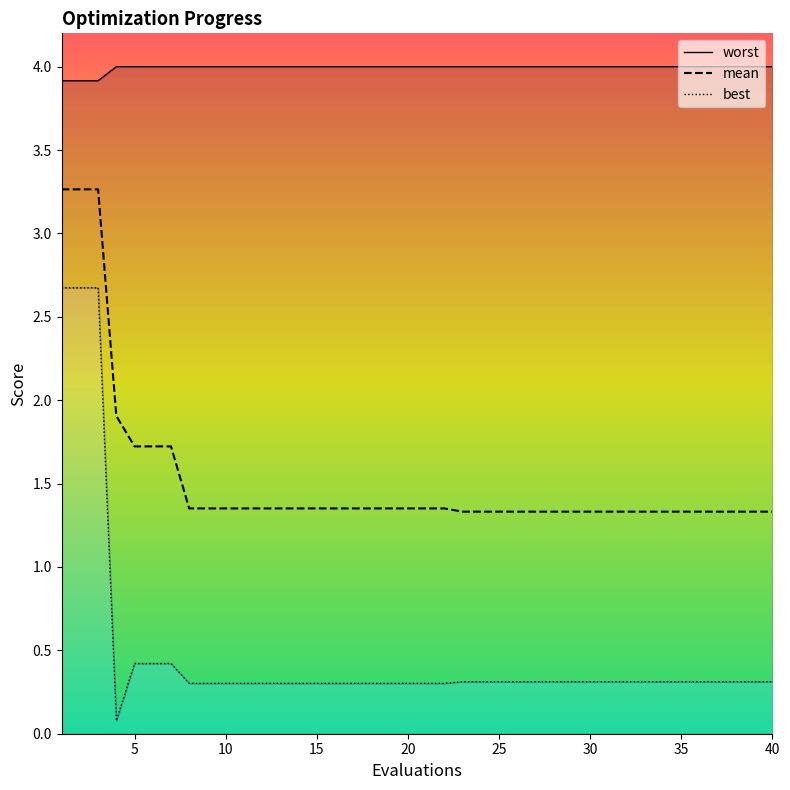

True or false: best and mean cross at least once.

False